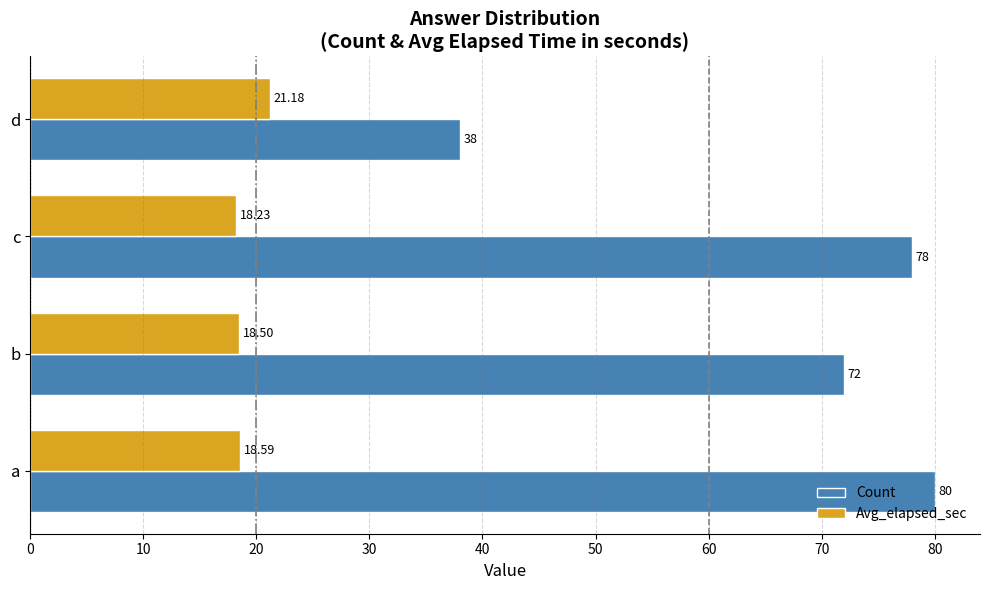

What is the highest value of the Count series?

80.0